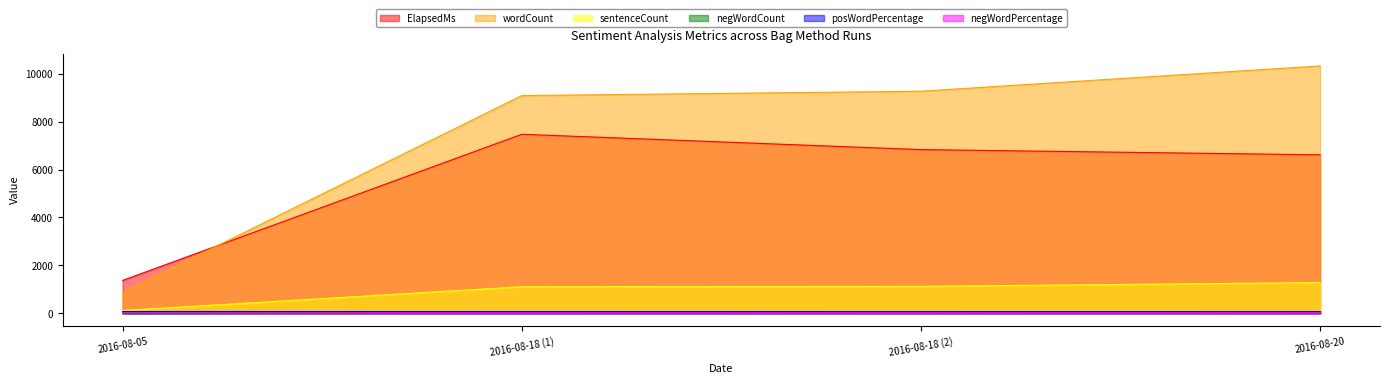

List the labels in order of negWordPercentage value, smallest first.

2016-08-05, 2016-08-18 (1), 2016-08-18 (2), 2016-08-20